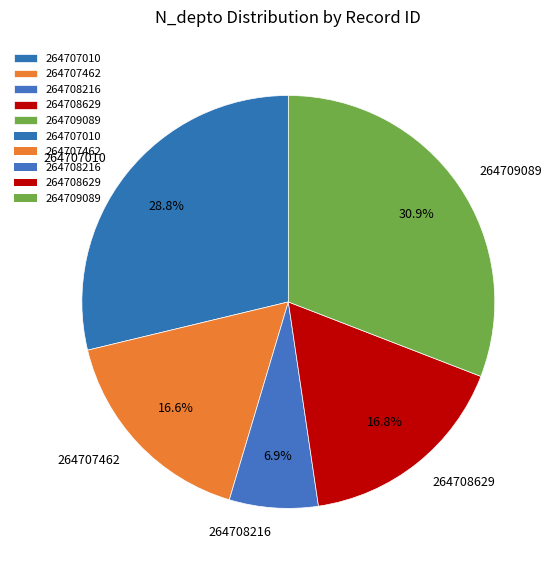

To the nearest percent, what is the average slice percentage?

20%